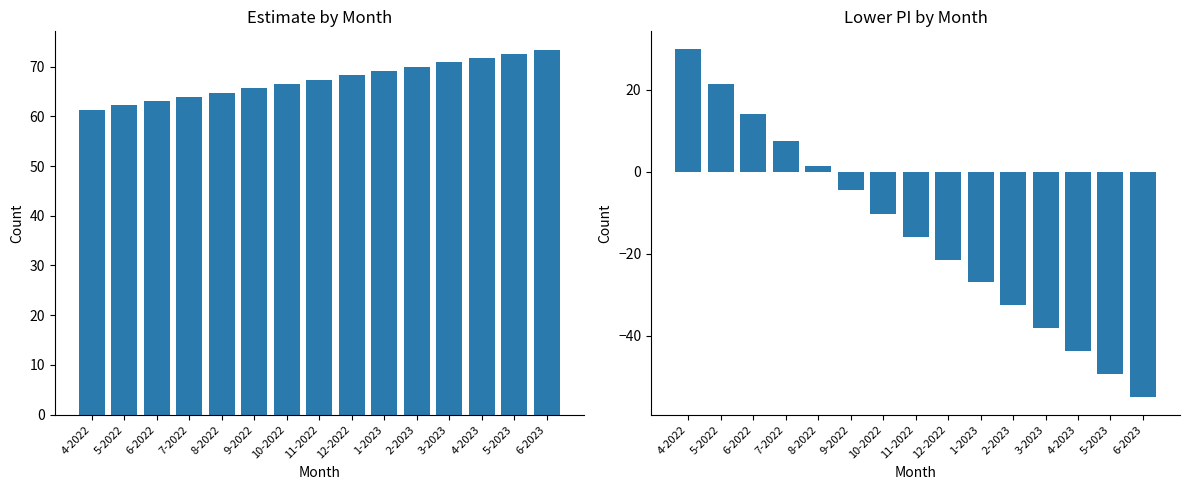

What is the value of the lower_pi bar at the 2nd from the left?

21.4